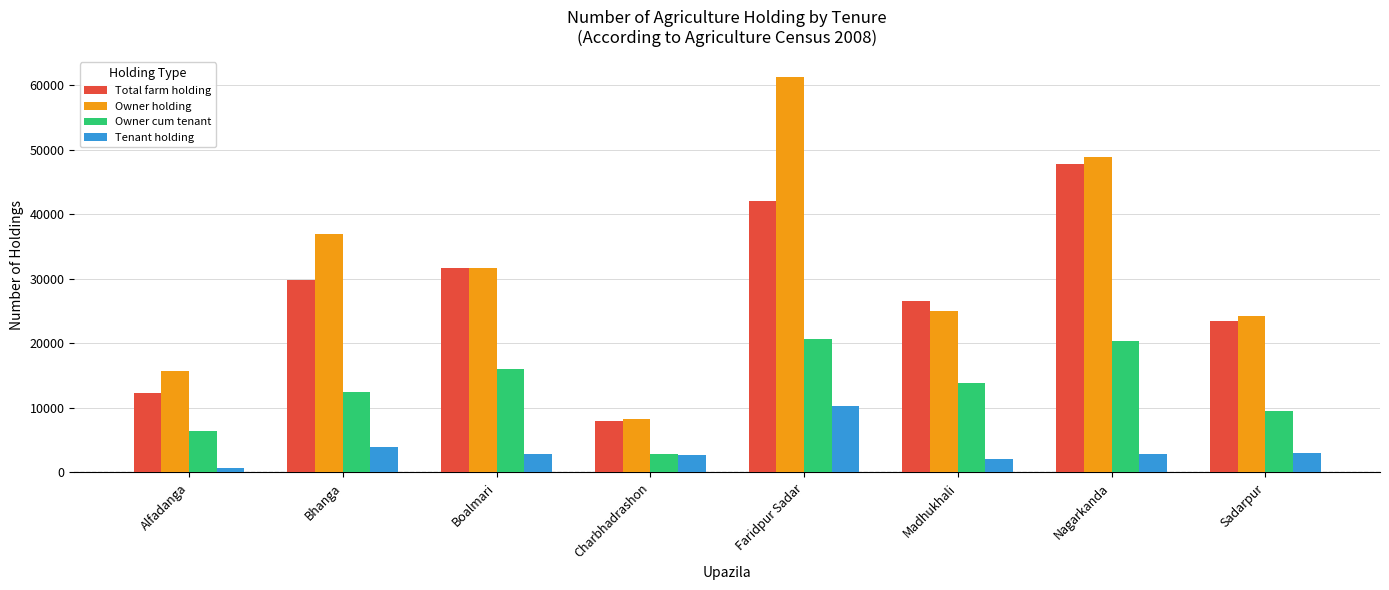

What is the highest value of the Tenant holding series?

10292